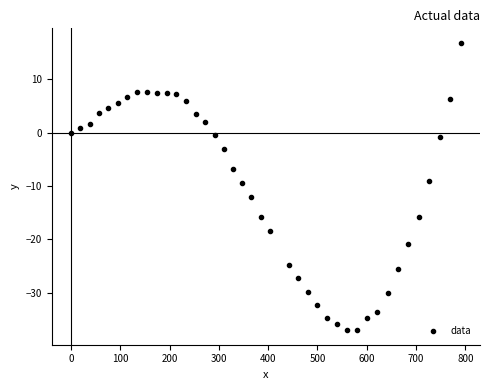

What is the range of Y values (max minus min)?

54.0